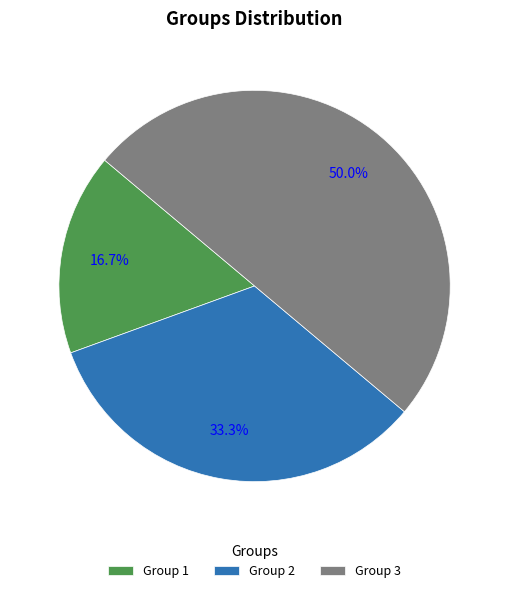

Rank the categories by value from highest to lowest.

Group 3, Group 2, Group 1